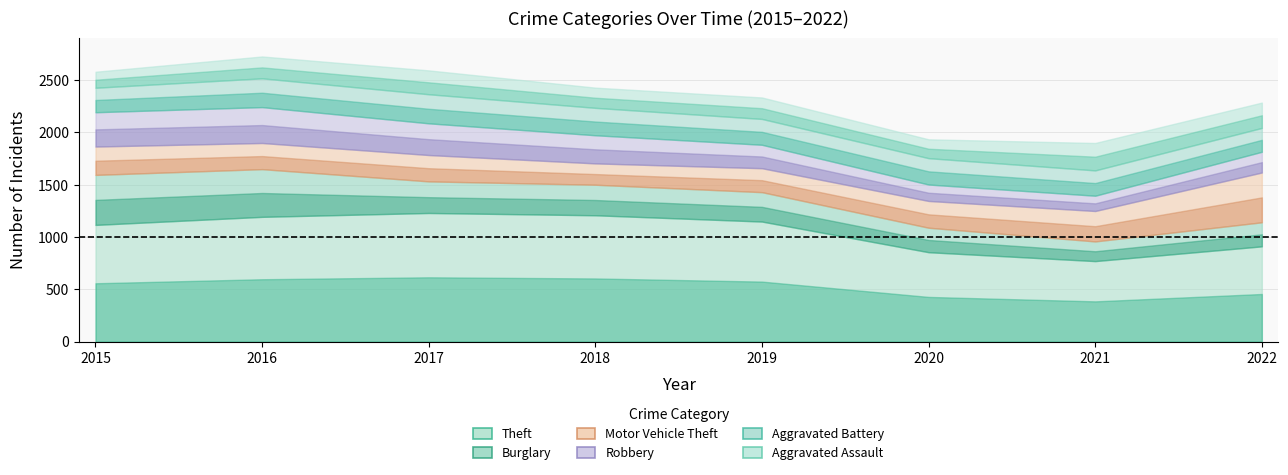

Does the chart have visible grid lines?

Yes